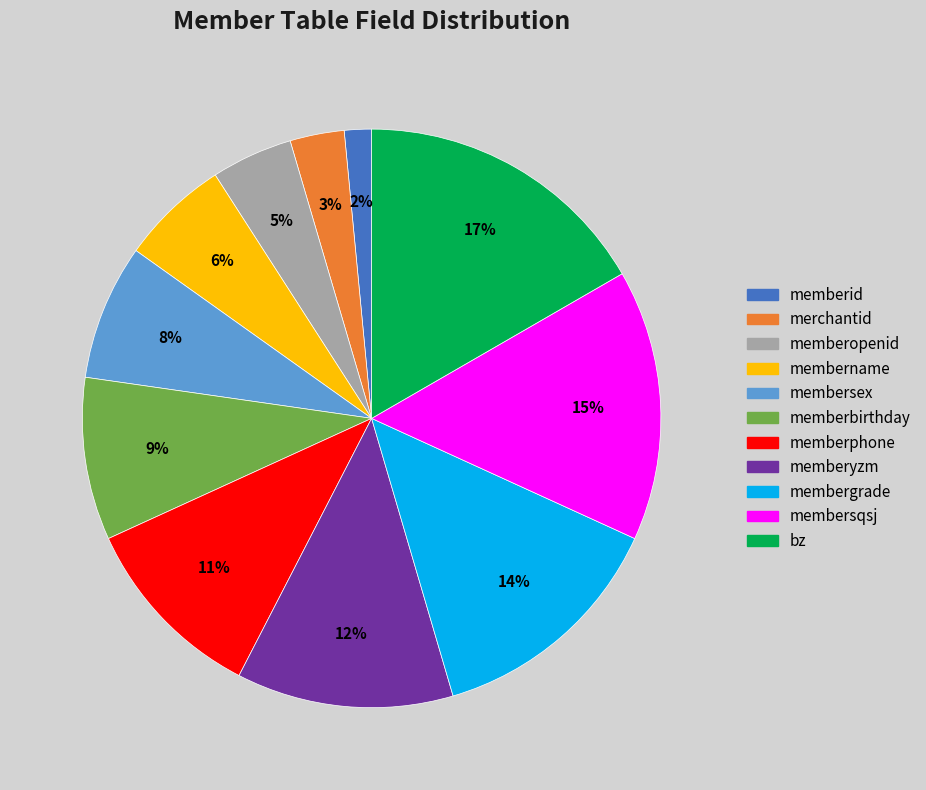

To the nearest percent, what portion does memberphone represent?

11%